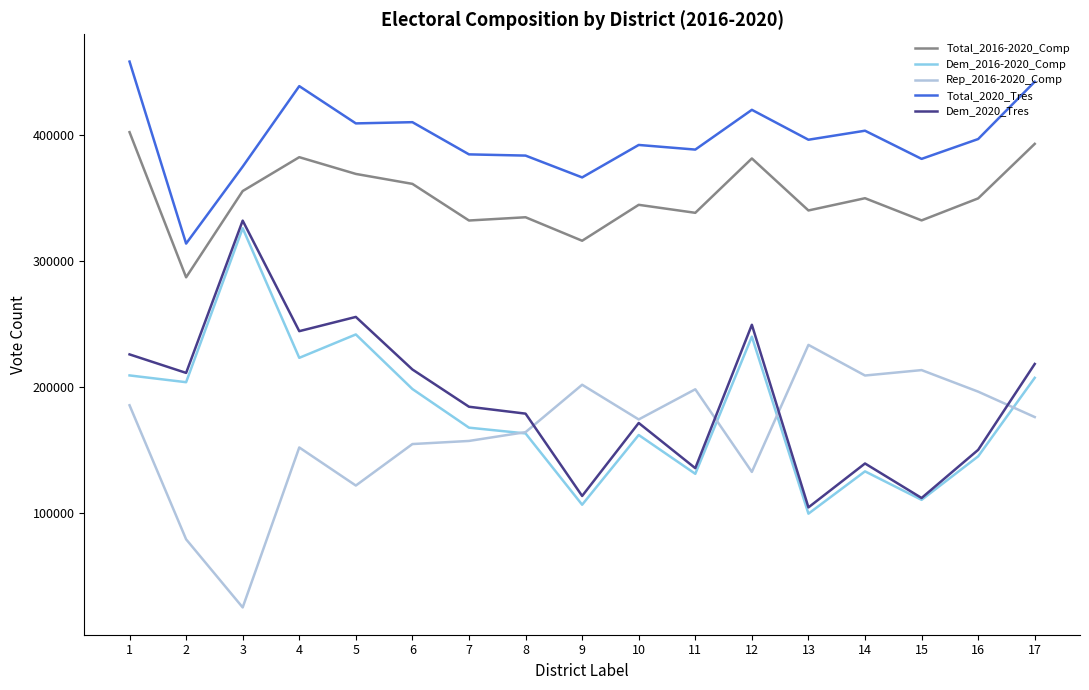

Is the value of Rep_2016-2020_Comp at 16 greater than the value of Total_2020_Tres at 12?

No